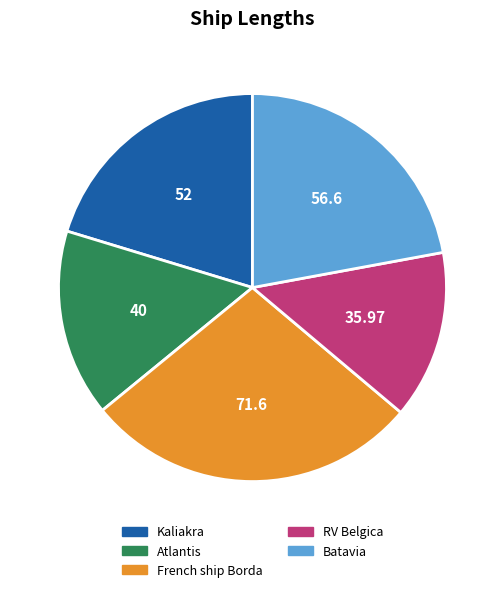

Which has a higher value, Kaliakra or Atlantis?

Kaliakra